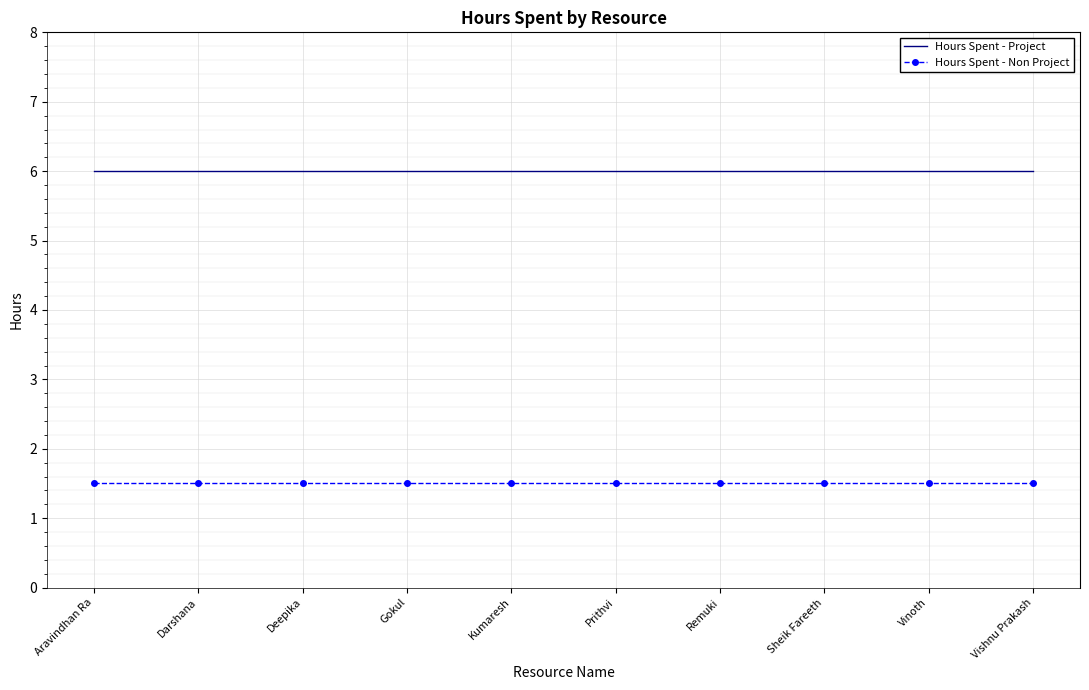

List the series in order of their peak value, highest first.

Hours Spent - Project, Hours Spent - Non Project